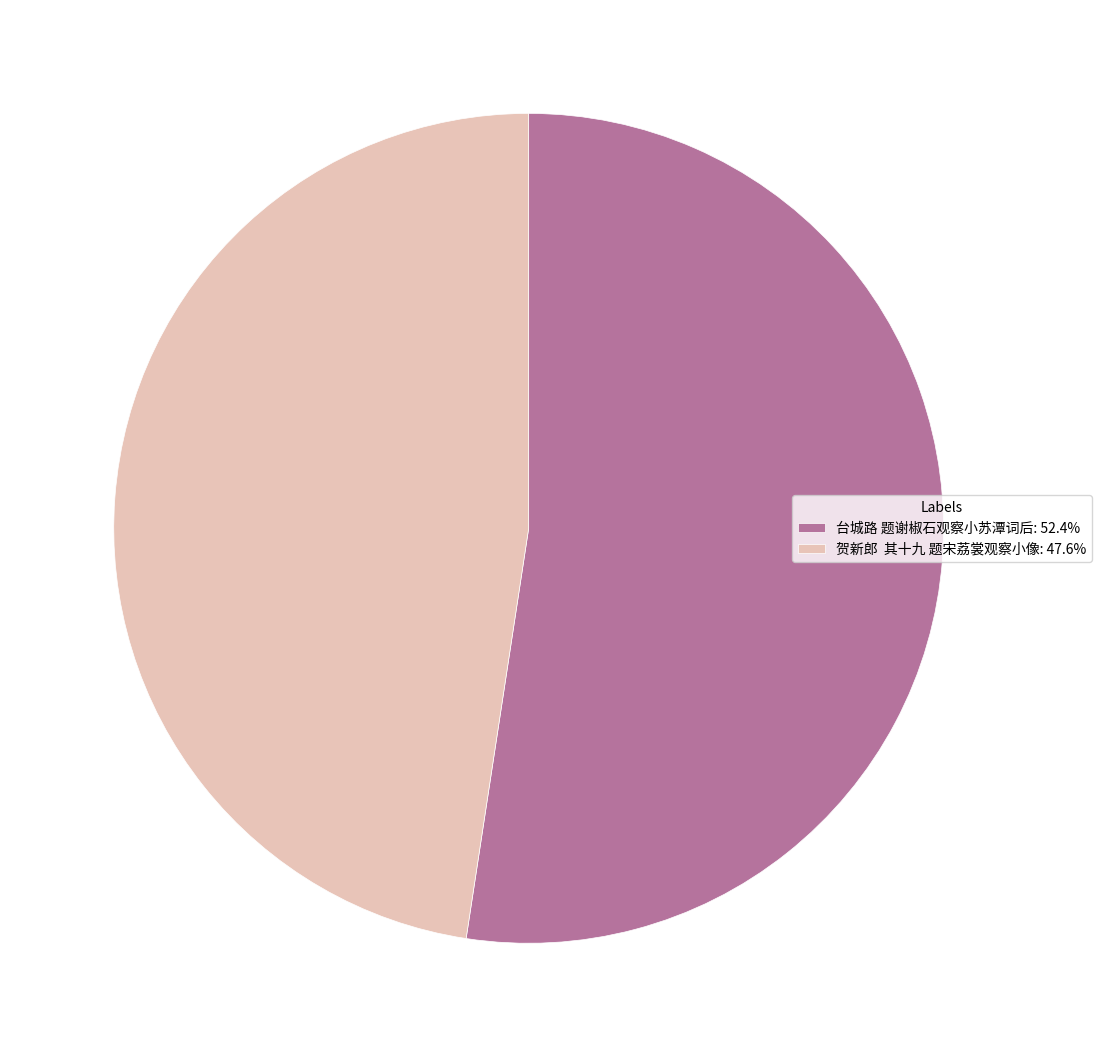

What is the majority slice?

台城路 题谢椒石观察小苏潭词后